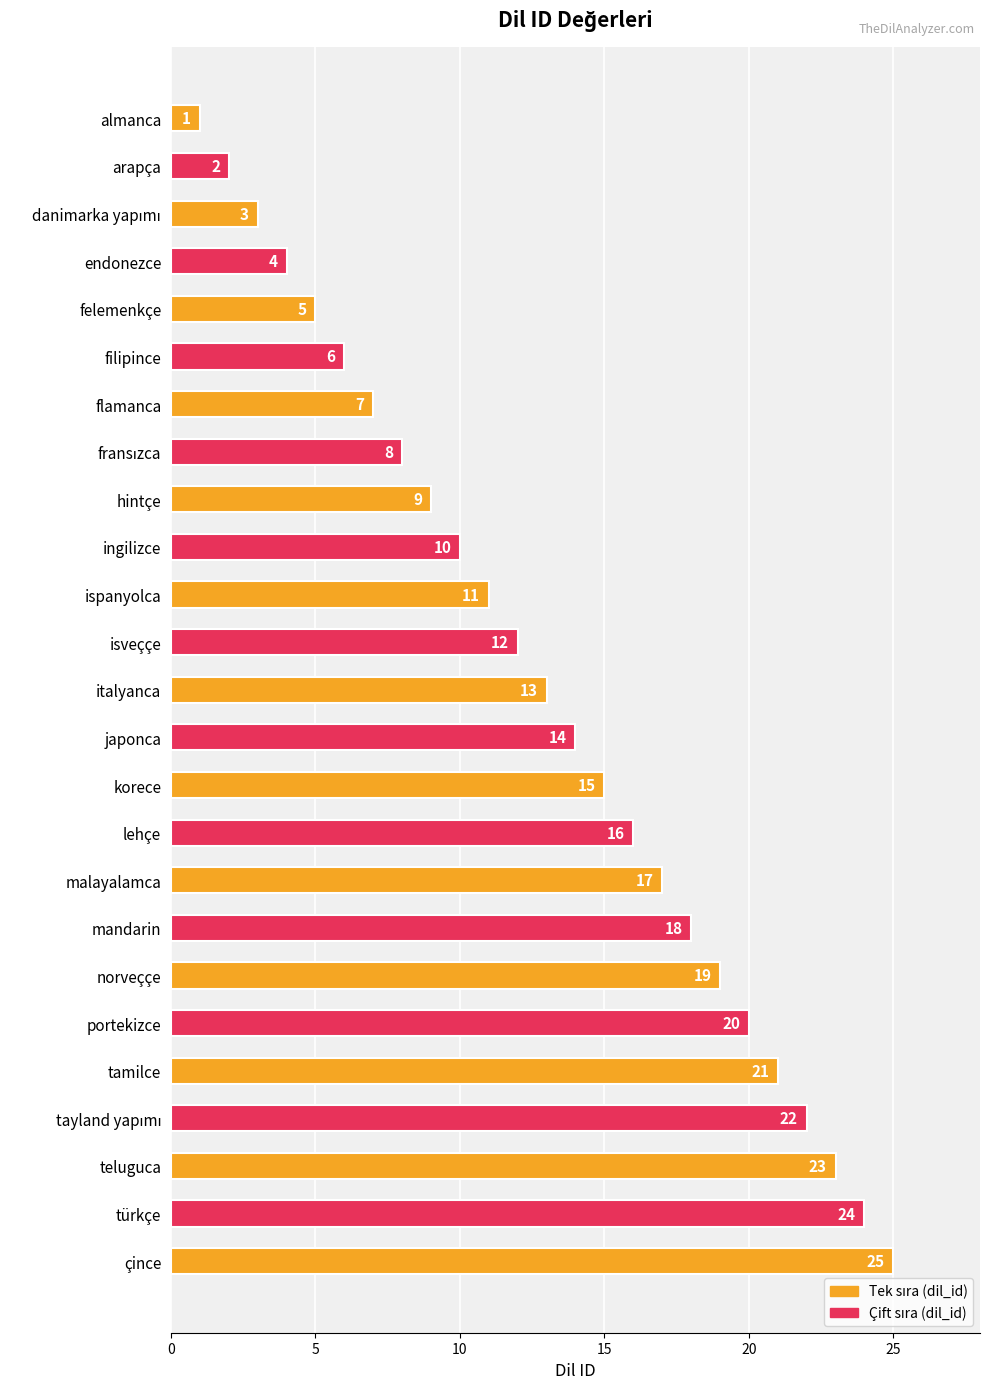

The value at felemenkçe is 5. True or false?

True